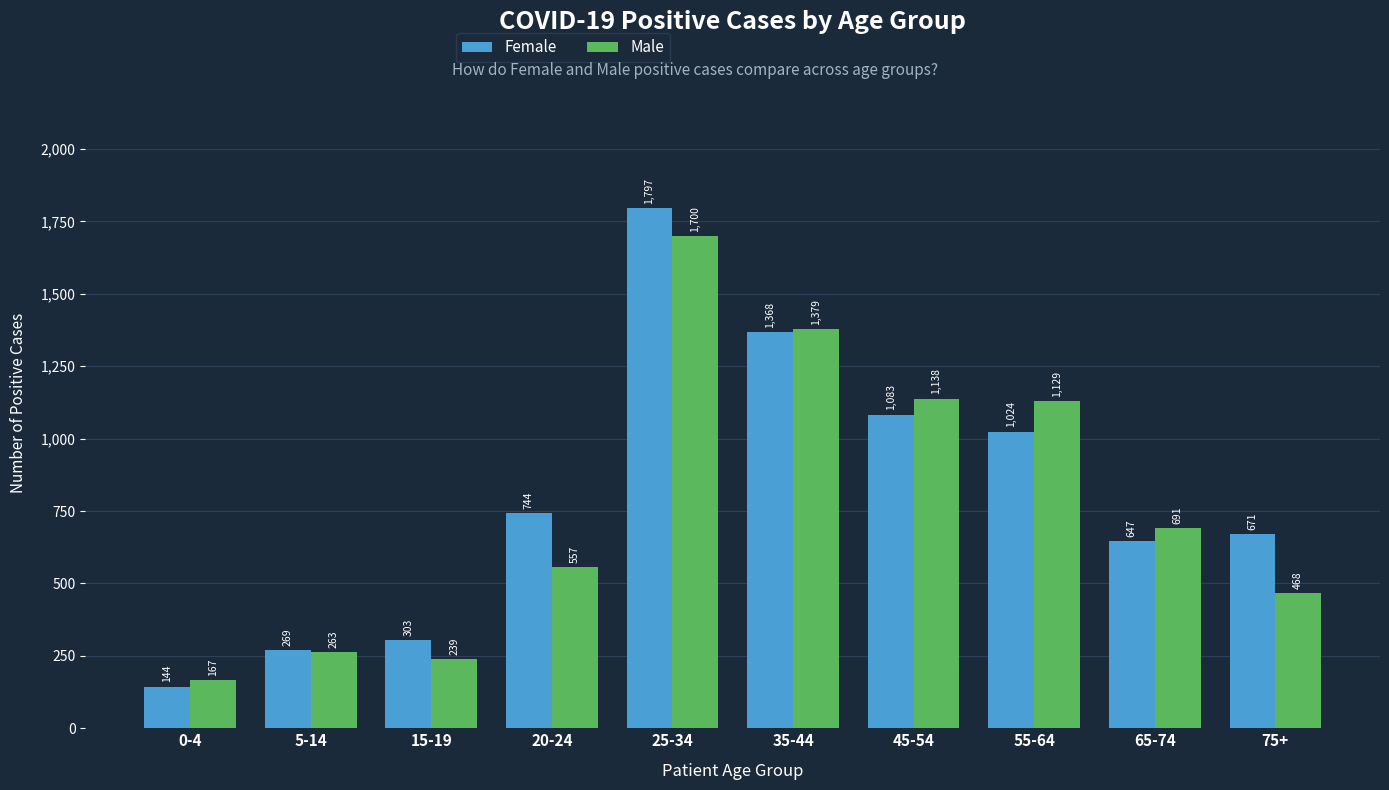

The Female series shows 2101 at 35-44. True or false?

False